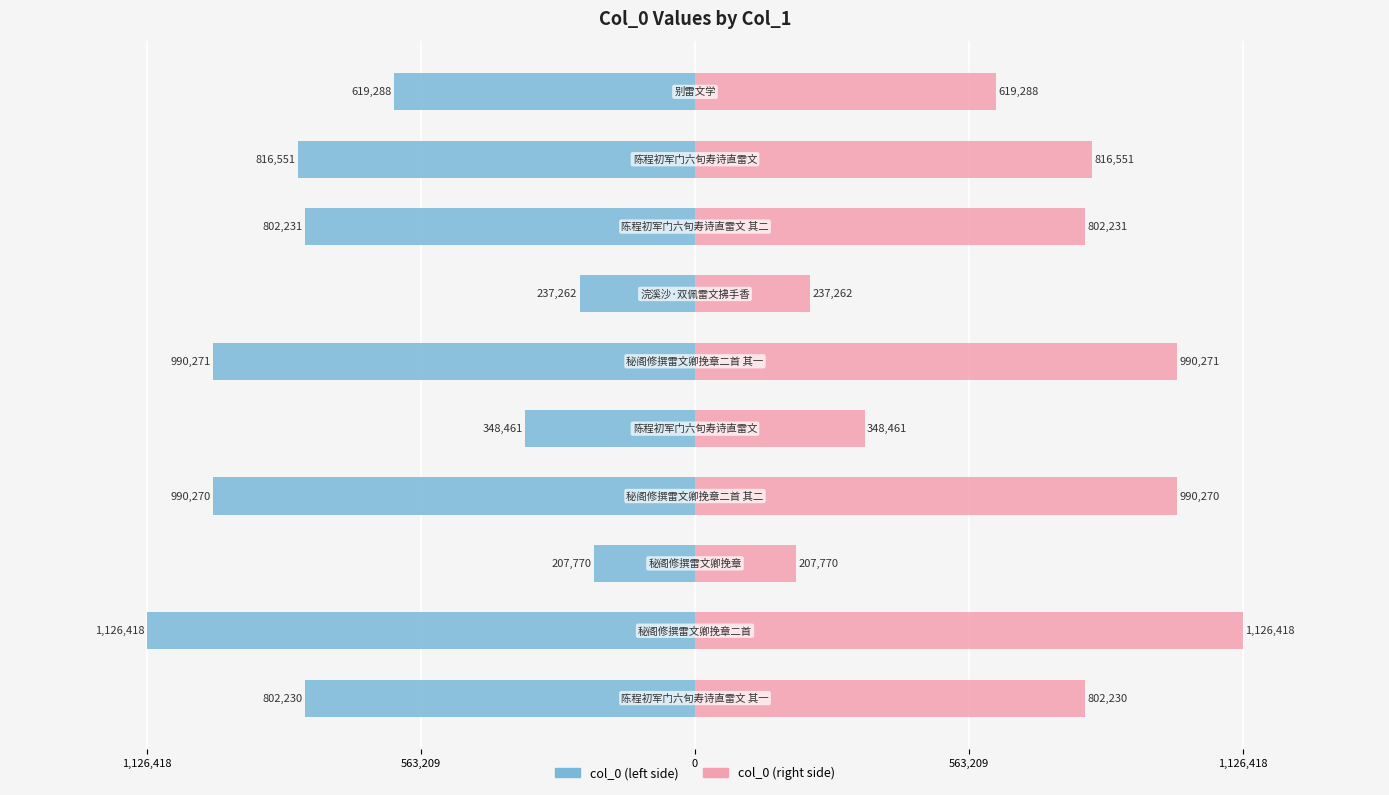

Is it true that col_0 (left) equals -1680182 at 5?

False